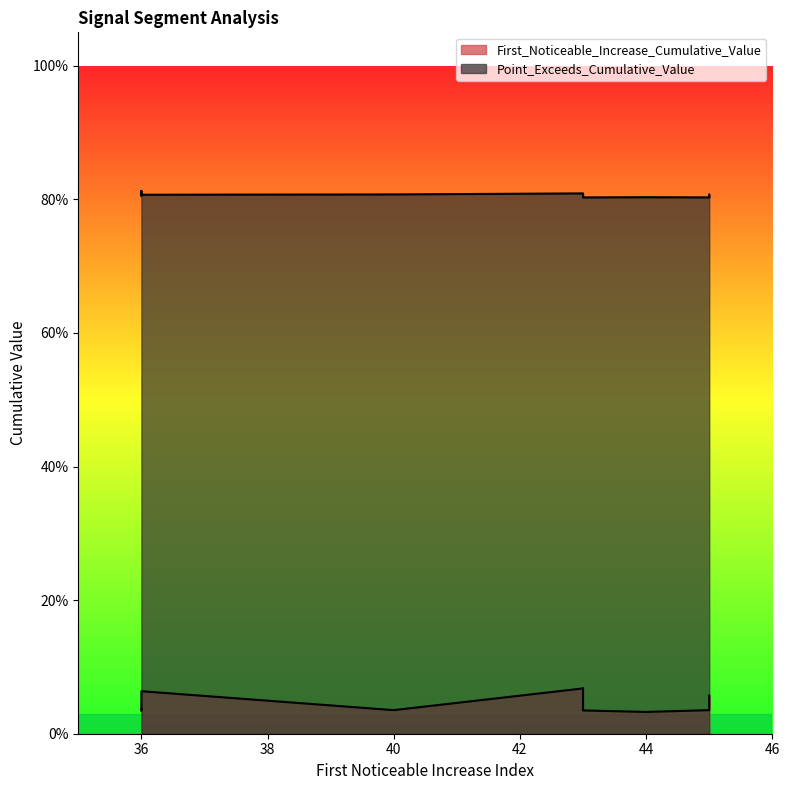

At which category is the sum across all series the highest?

43